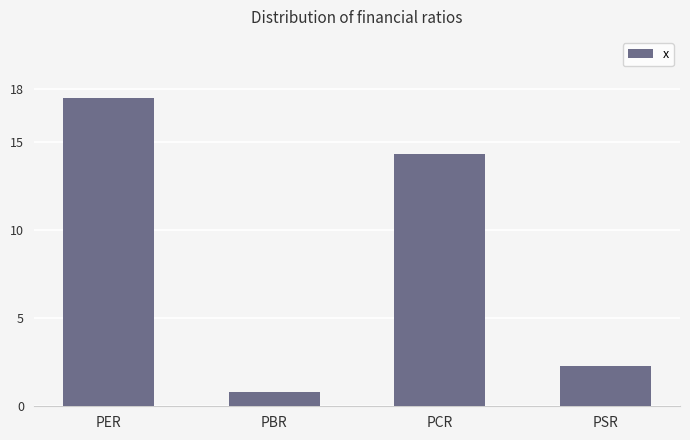

Is it true that the value at PER is 17.5?

True